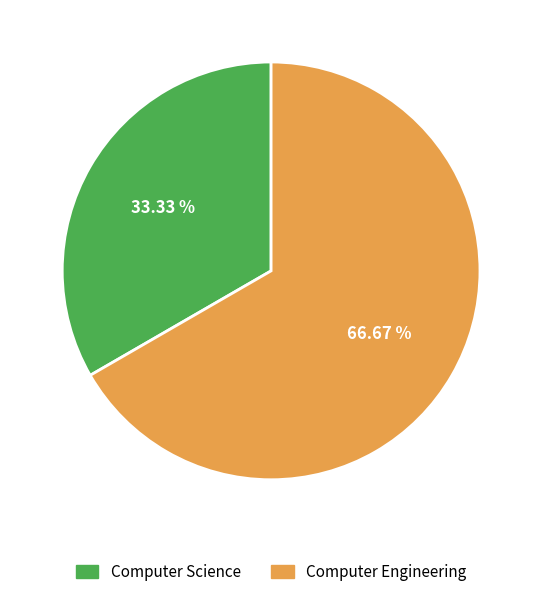

What is the total percentage of Computer Engineering and Computer Science?

100.0%